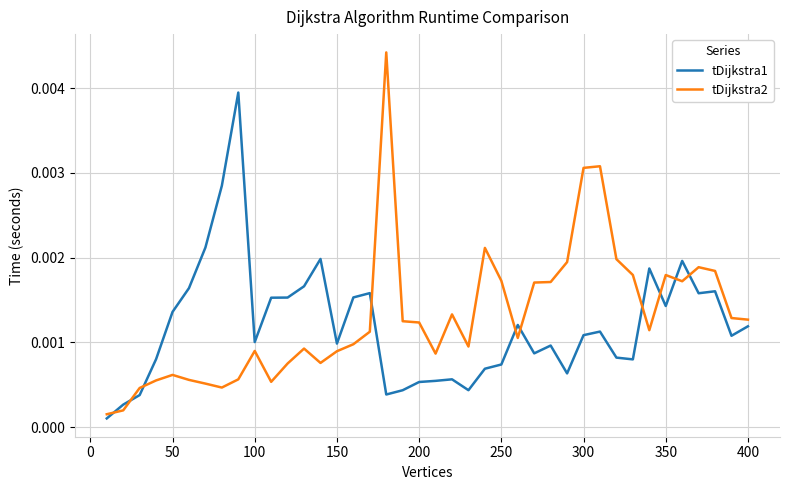

True or false: tDijkstra2 and tDijkstra1 intersect in this chart.

True